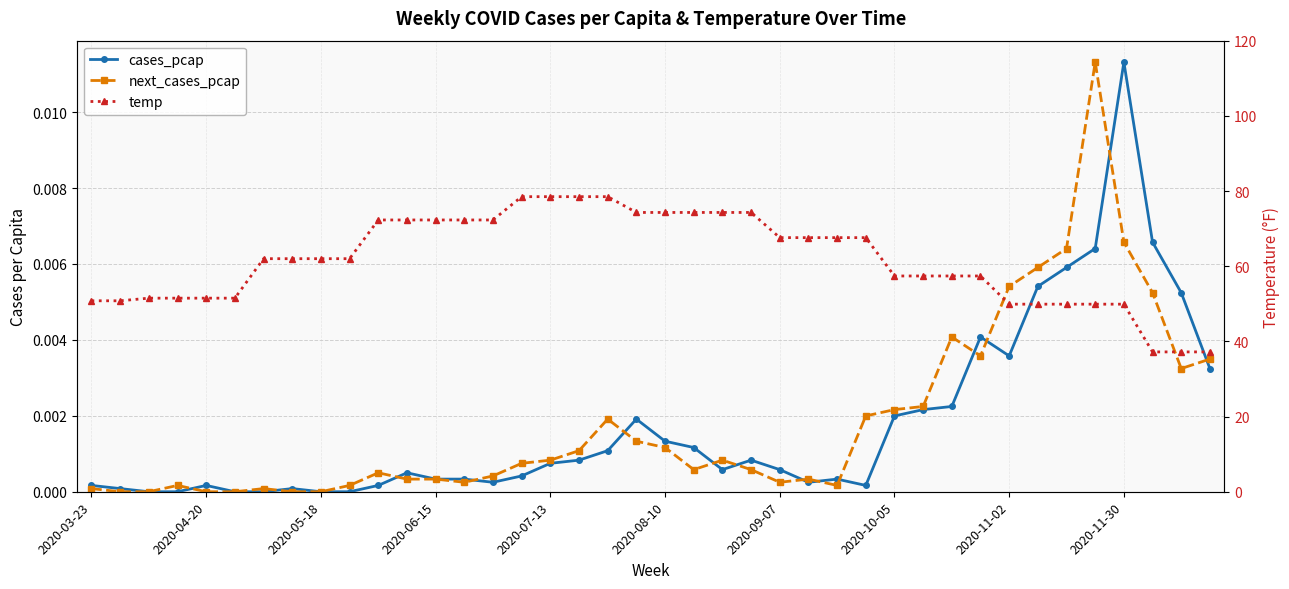

Count the number of data series in this chart.

3